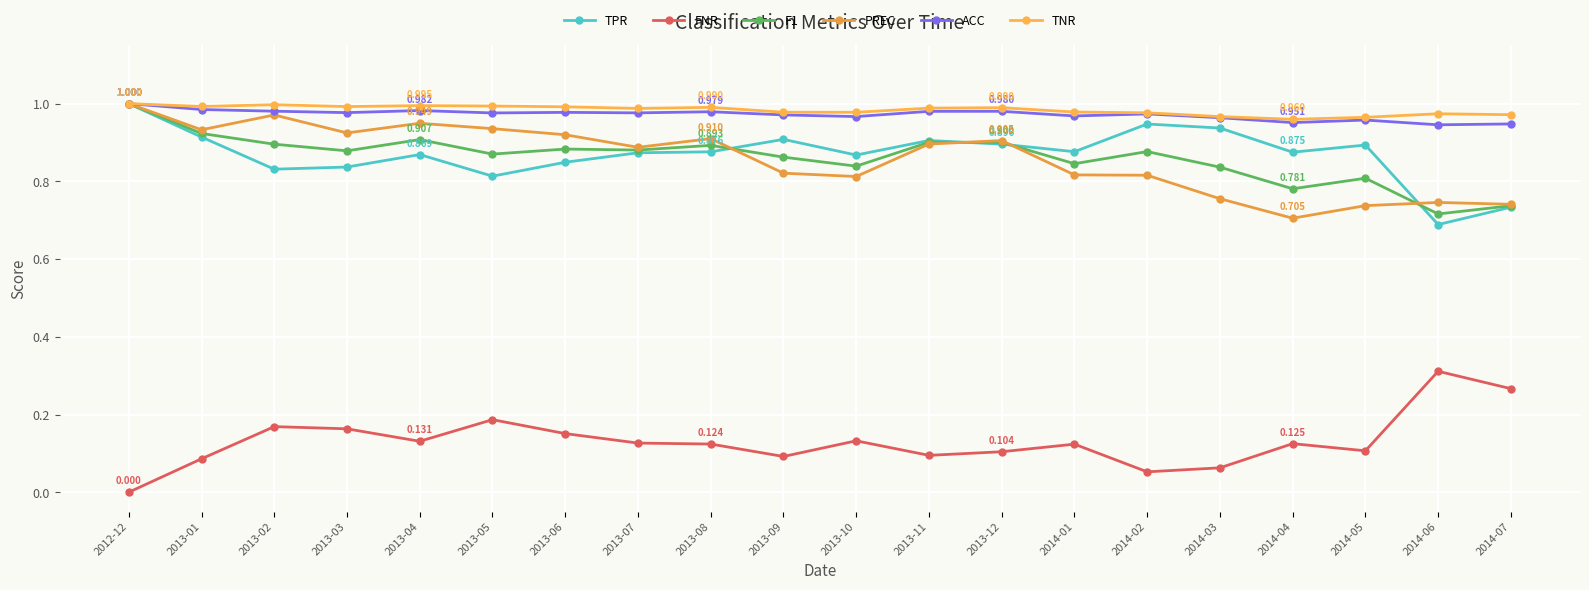

Which series has the widest spread of values?

TPR